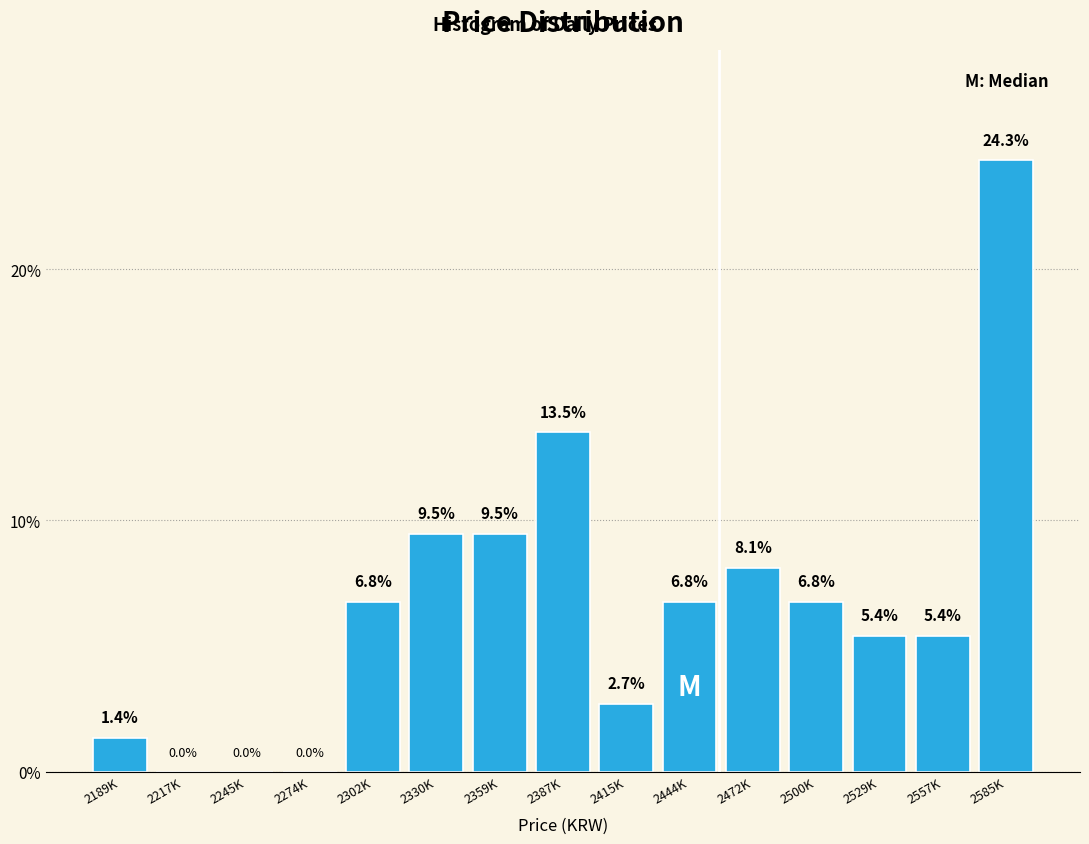

Reading right to left, transcribe all the data shown in this chart.

2585K=24.3	2557K=5.4	2529K=5.4	2500K=6.8	2472K=8.1	2444K=6.8	2415K=2.7	2387K=13.5	2359K=9.5	2330K=9.5	2302K=6.8	2274K=0.0	2245K=0.0	2217K=0.0	2189K=1.4